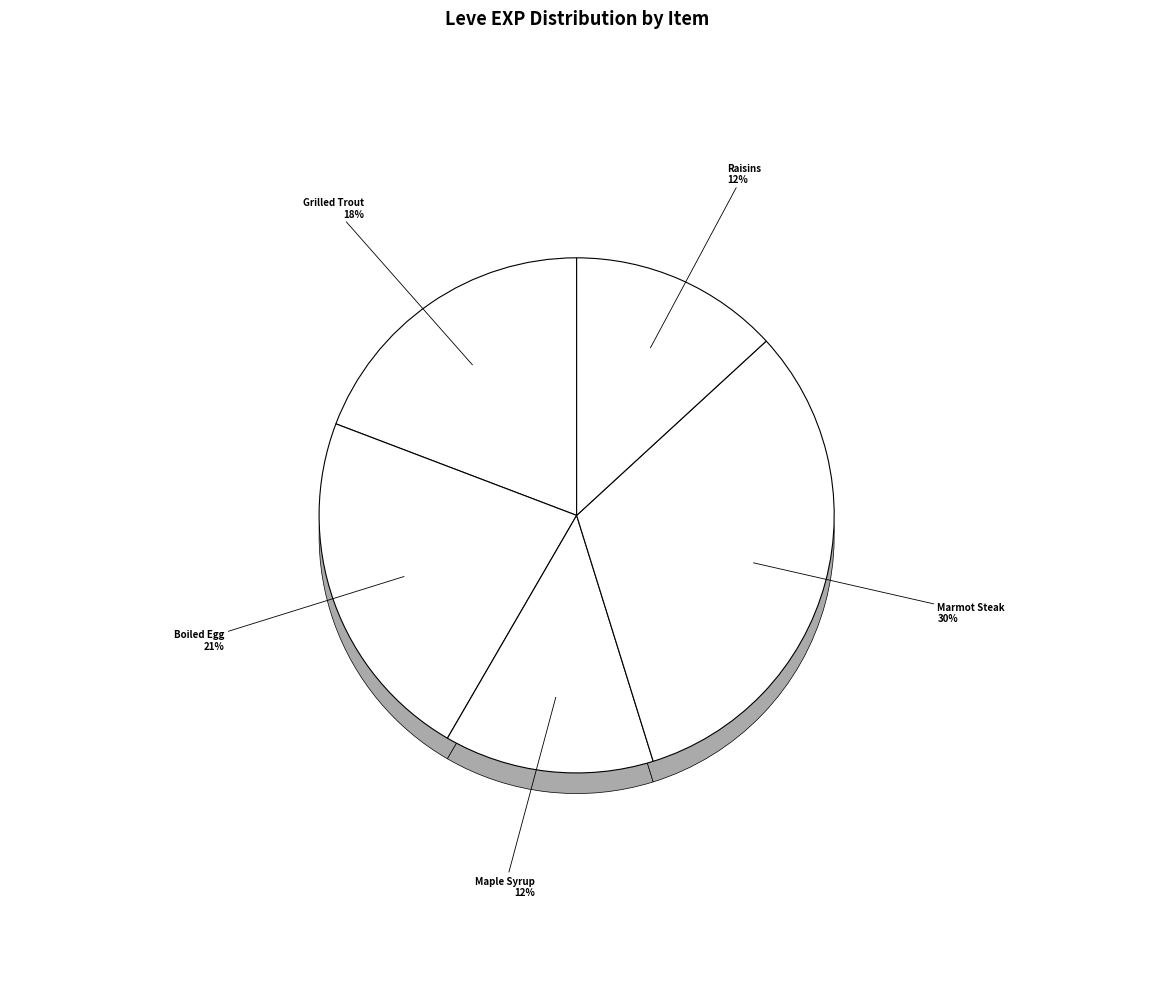

Is it true that Grilled Carp is 0% of the pie?

True